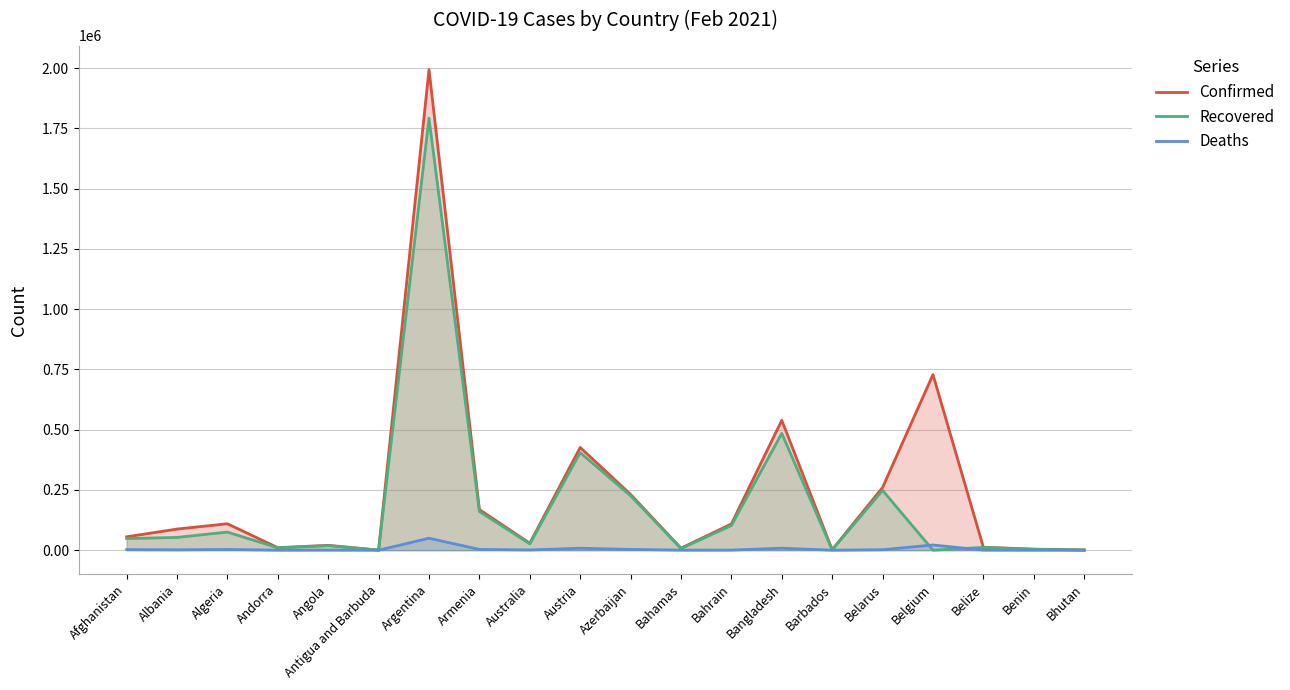

After their last crossing, which series has the higher values: Recovered or Deaths?

Recovered